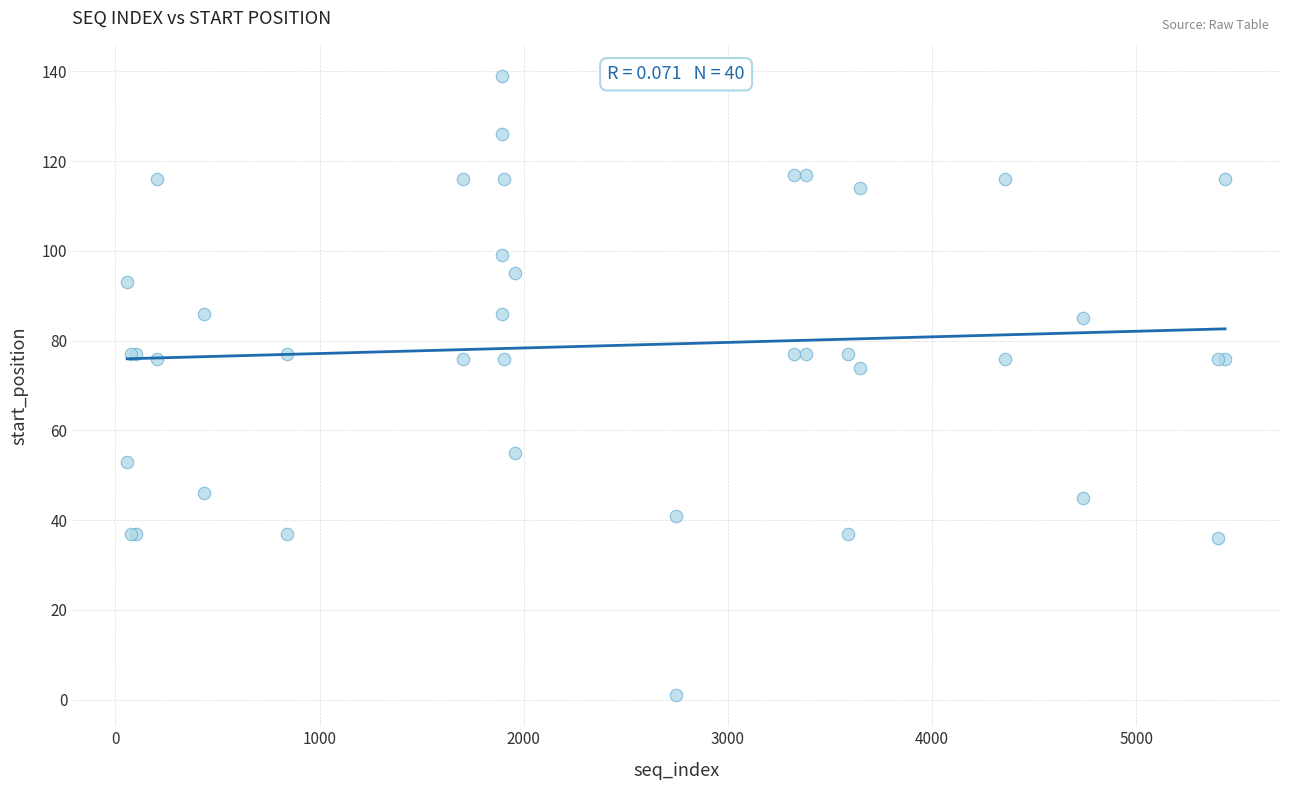

What Y value in the scatter plot is closest to 70?

74